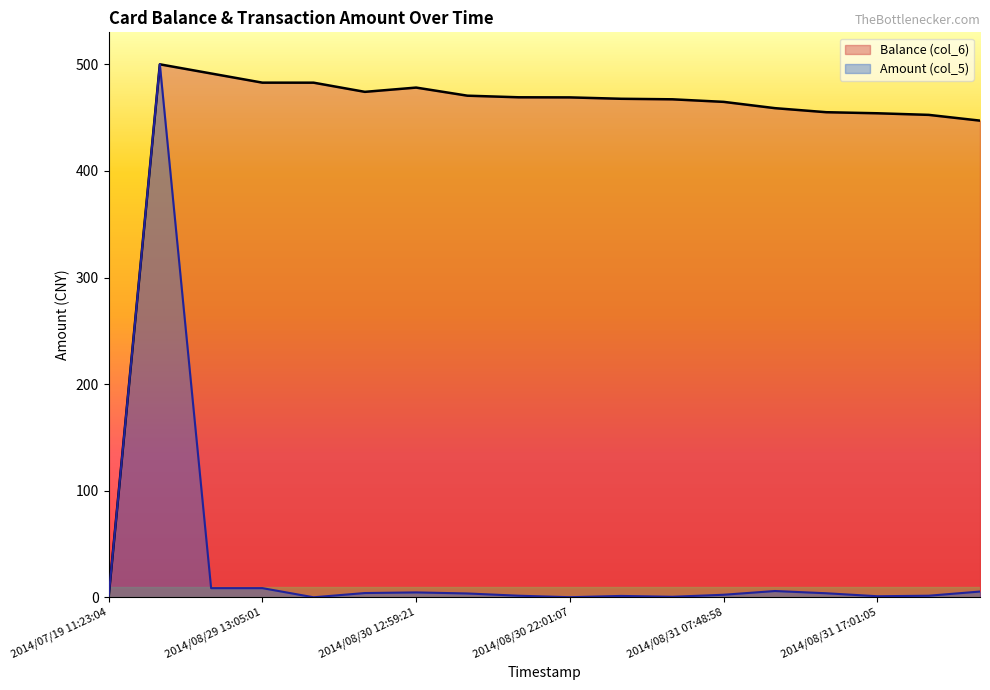

Where is the first local maximum for Amount (col_5)?

2014/08/29 12:47:02